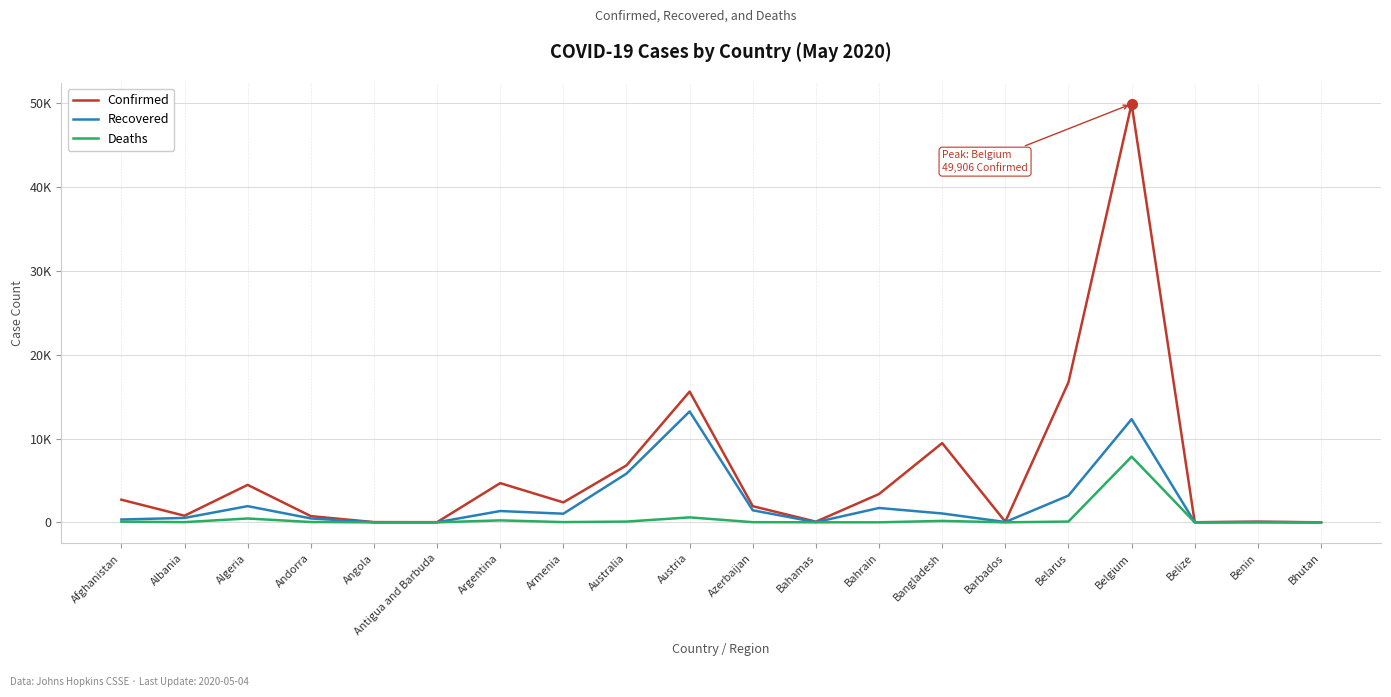

Is this an area chart (filled region under the line)?

No